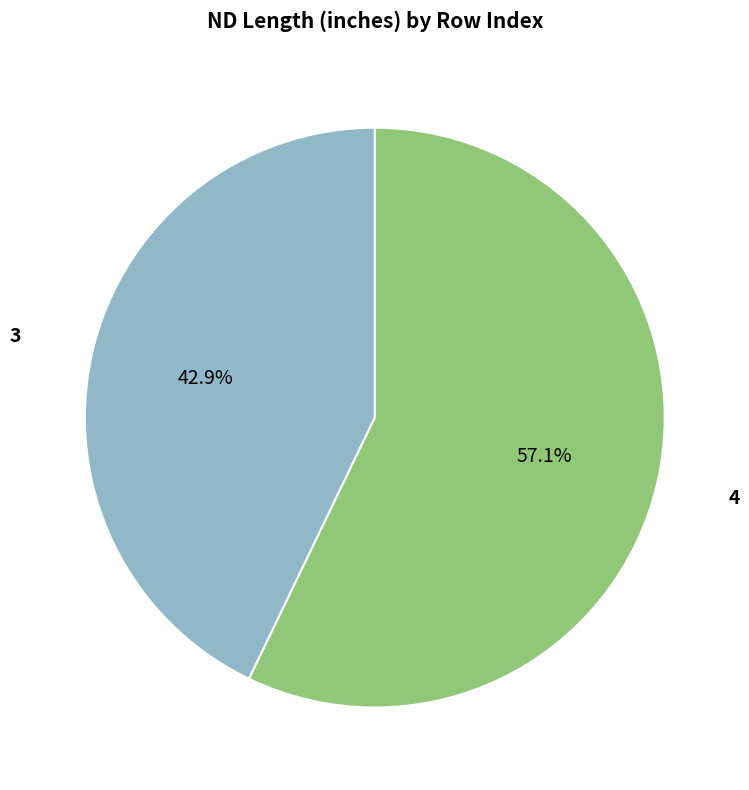

Which slice is the smallest?

3